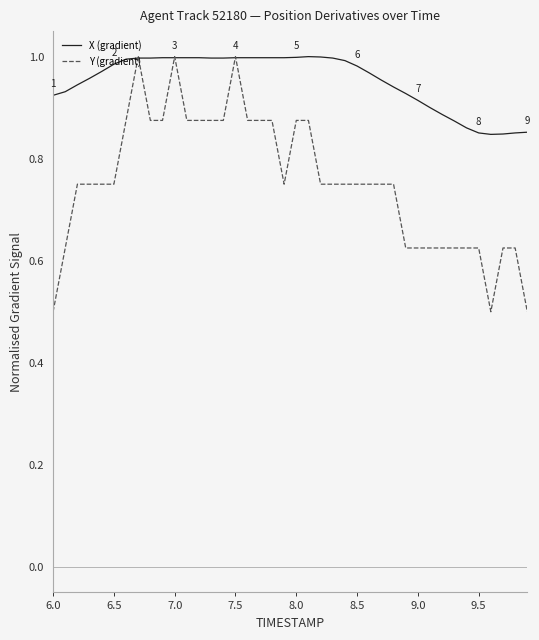

Which series has the widest spread of values?

Y (gradient)